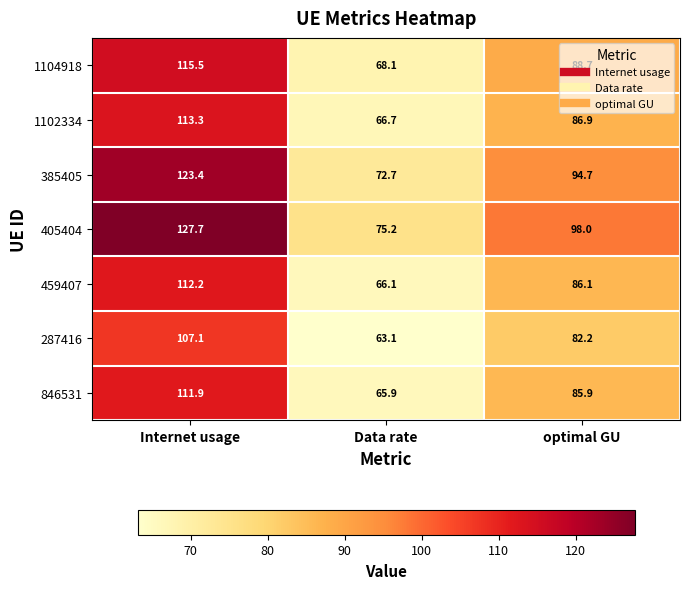

How many categories are shown in the chart?

3